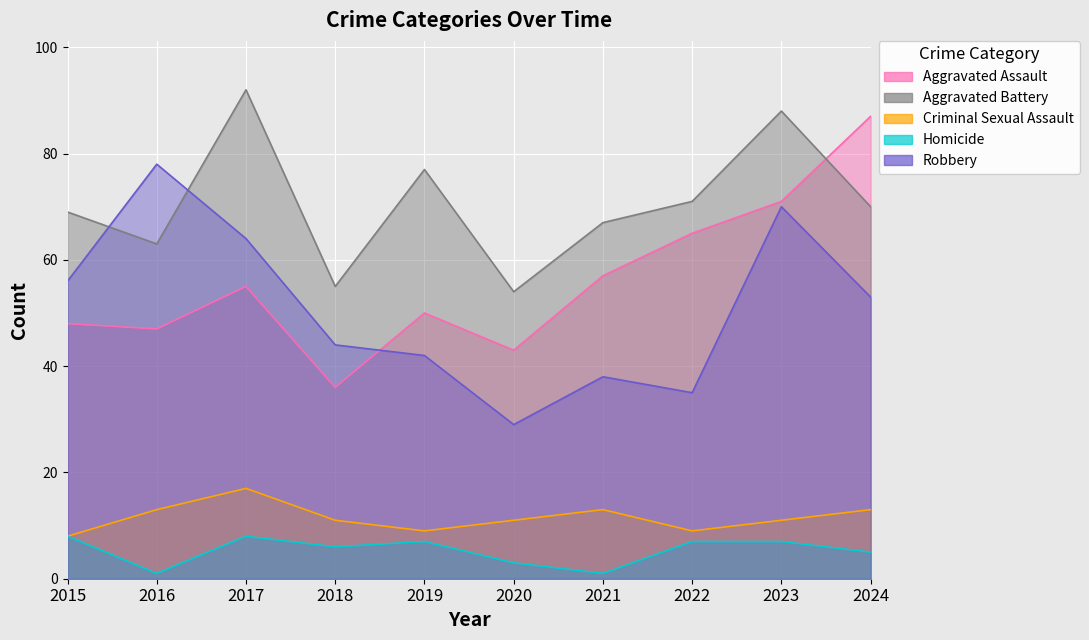

Does the chart display data point markers on the line(s)?

No